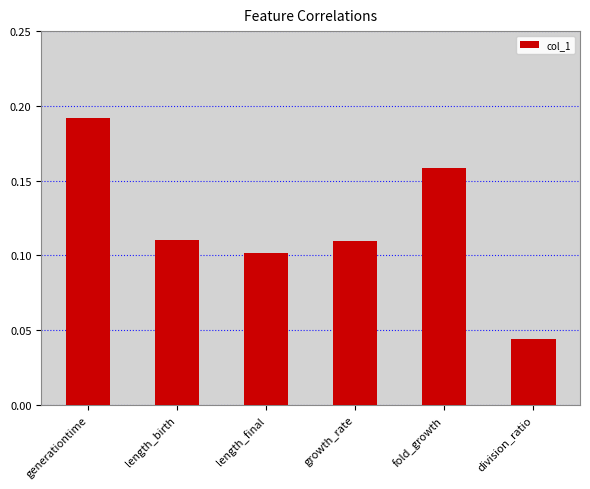

Are the bars horizontal?

No